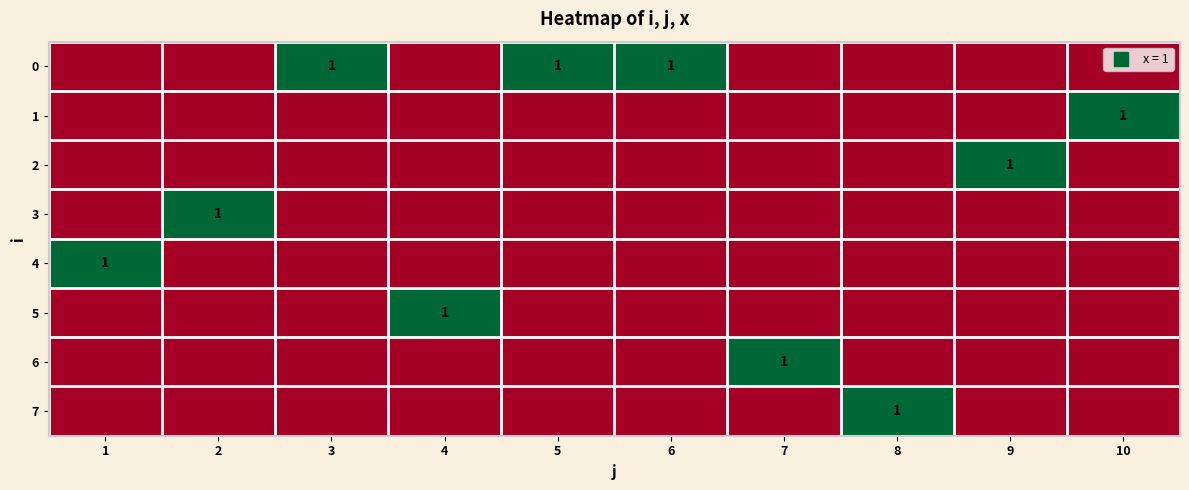

How many values in 7 are above zero?

1